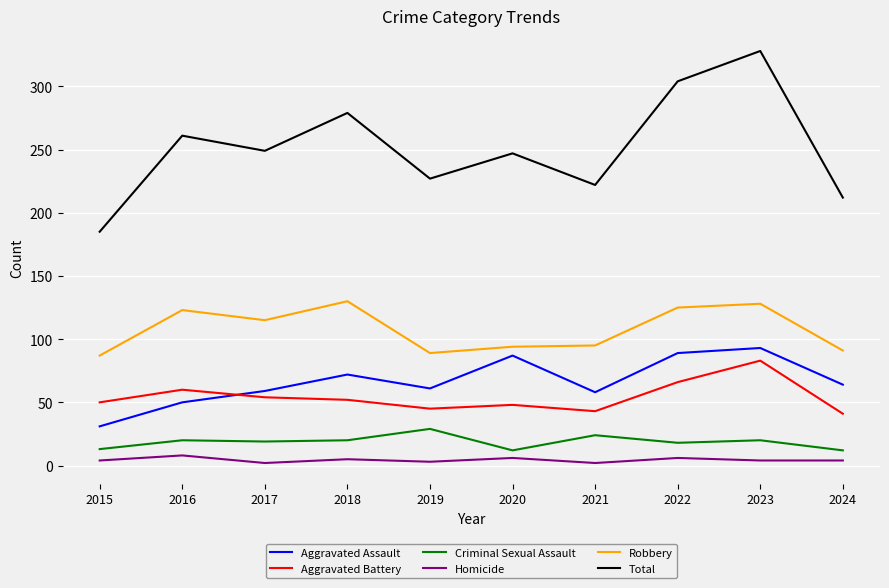

How many lines are shown in the chart?

6